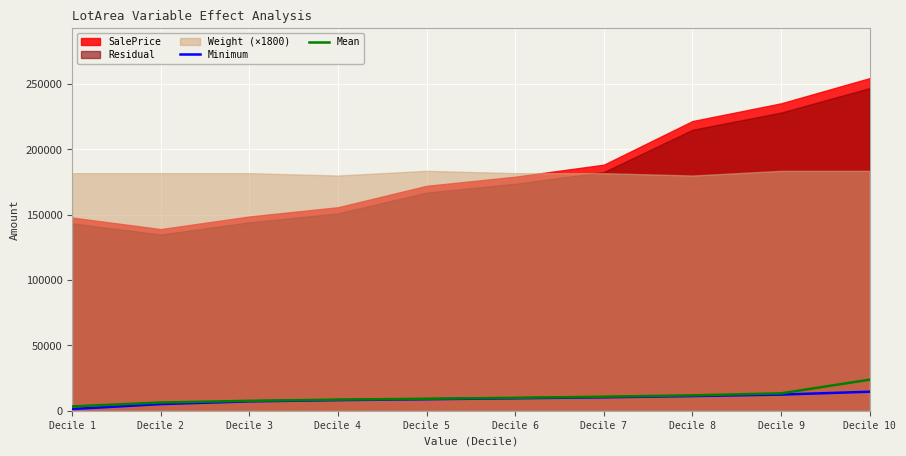

What is the value of the Mean point at the 7th from the left?

10723.7